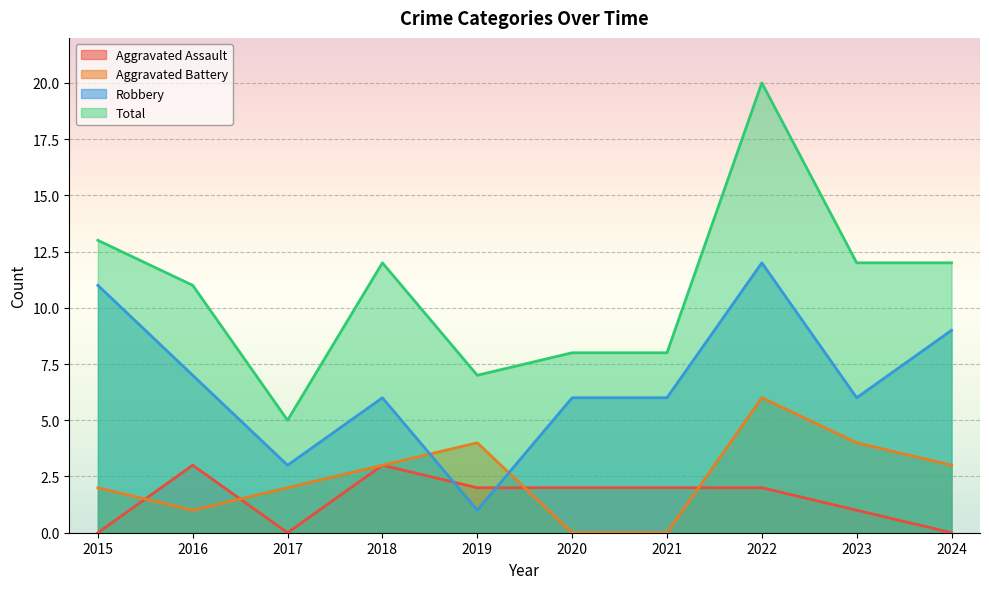

Where does the Total series first go above 12?

2015